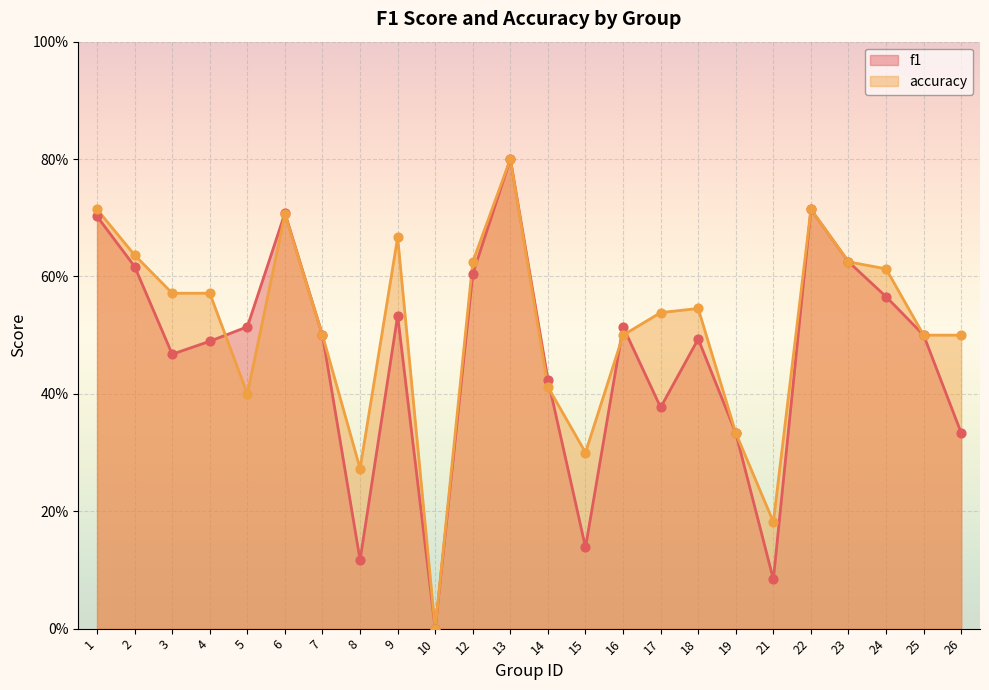

Is the value of f1 at 26 greater than the value of accuracy at 7?

No